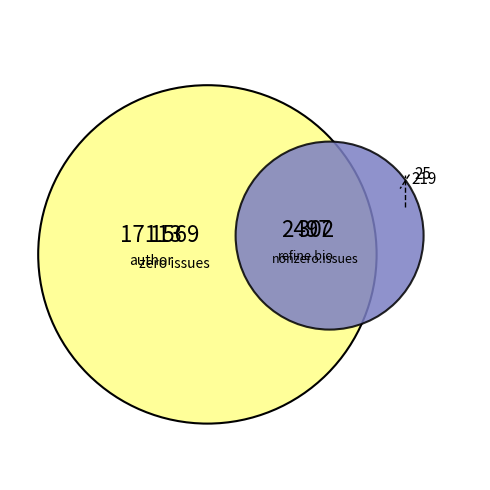

Does Magneta represent more than half of the total?

No